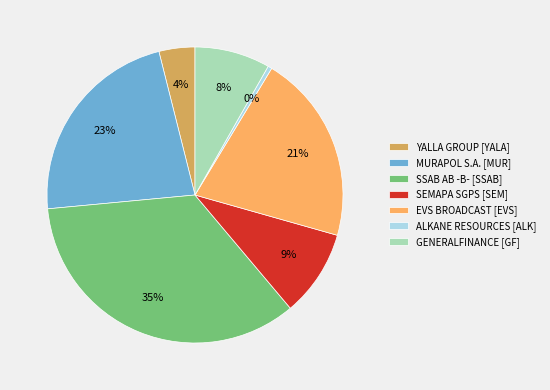

Rank the categories by value from highest to lowest.

SSAB AB -B- [SSAB], MURAPOL S.A. [MUR], EVS BROADCAST [EVS], SEMAPA SGPS [SEM], GENERALFINANCE [GF], YALLA GROUP [YALA], ALKANE RESOURCES [ALK]